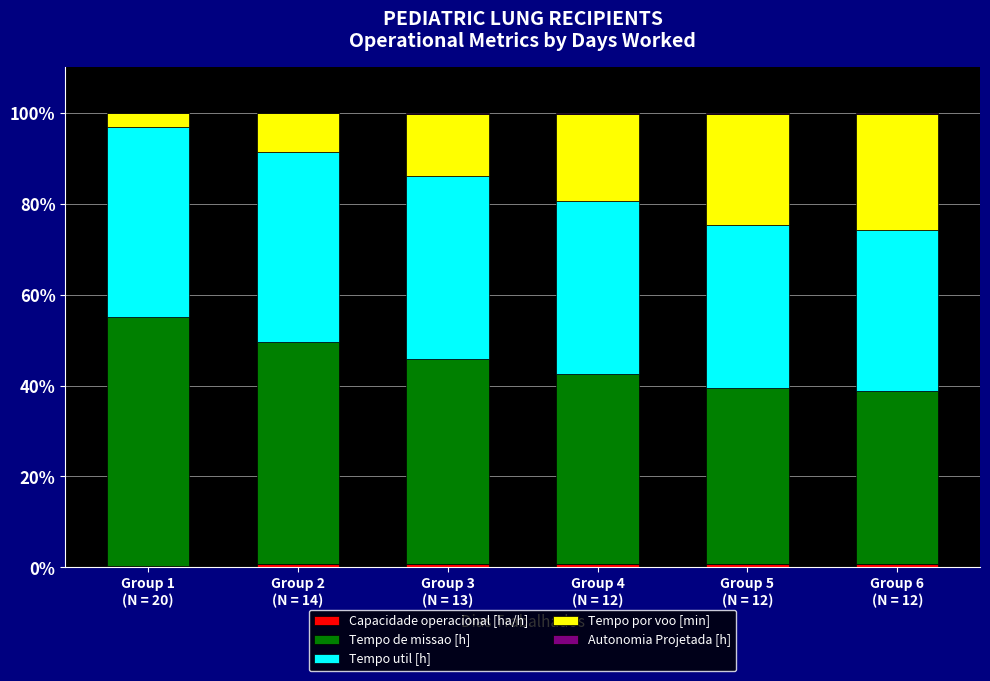

Are the bars horizontal?

No